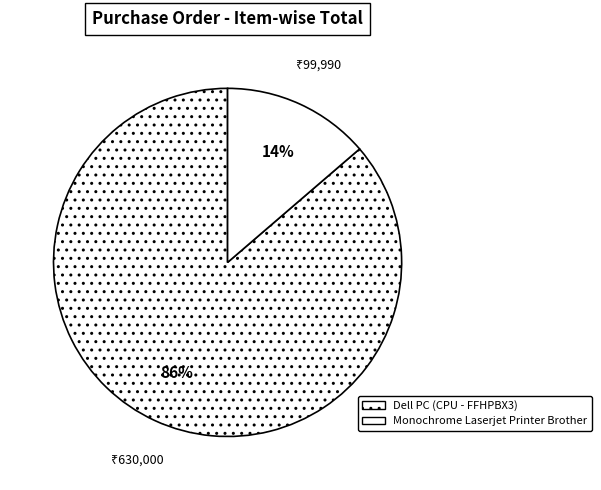

Is it true that Monochrome Laserjet Printer Brother is 14% of the pie?

True